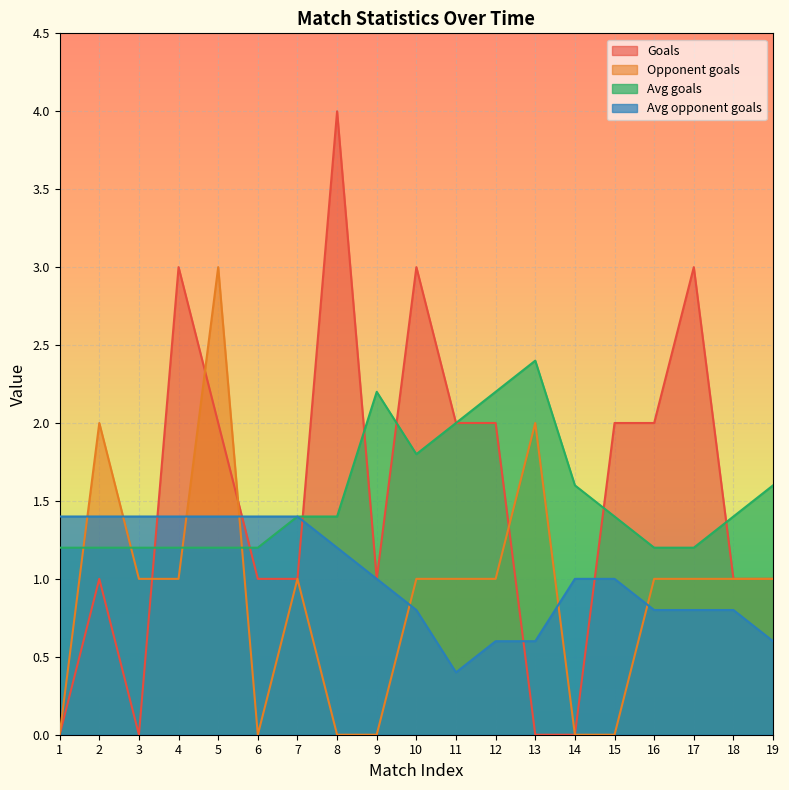

True or false: Avg opponent goals and Avg goals cross at least once.

False